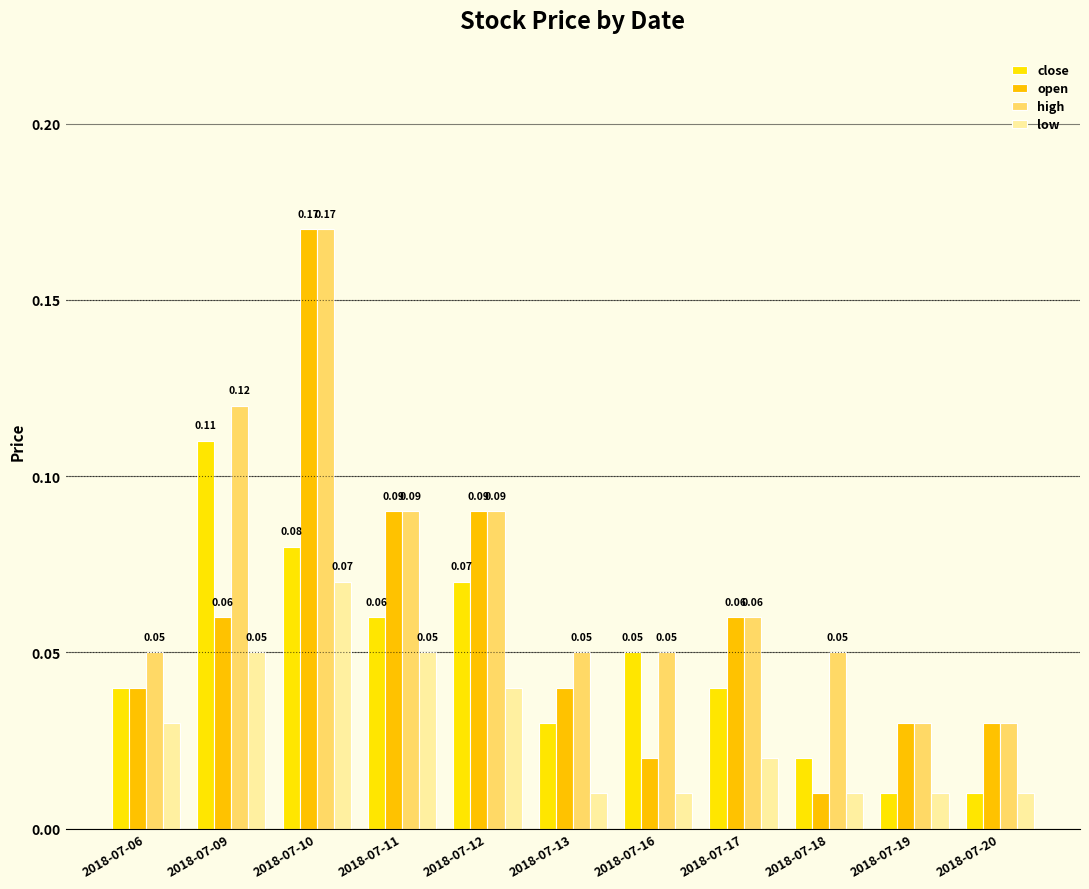

Reading right to left, list all the values displayed in this chart.

close: 0.0	0.0	0.0	0.0	0.1	0.0	0.1	0.1	0.1	0.1	0.0
open: 0.0	0.0	0.0	0.1	0.0	0.0	0.1	0.1	0.2	0.1	0.0
high: 0.0	0.0	0.1	0.1	0.1	0.1	0.1	0.1	0.2	0.1	0.1
low: 0.0	0.0	0.0	0.0	0.0	0.0	0.0	0.1	0.1	0.1	0.0